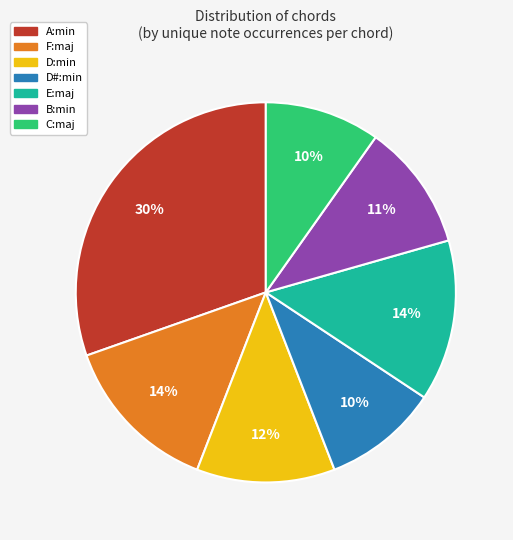

True or false: A:min accounts for 30% of the total.

True